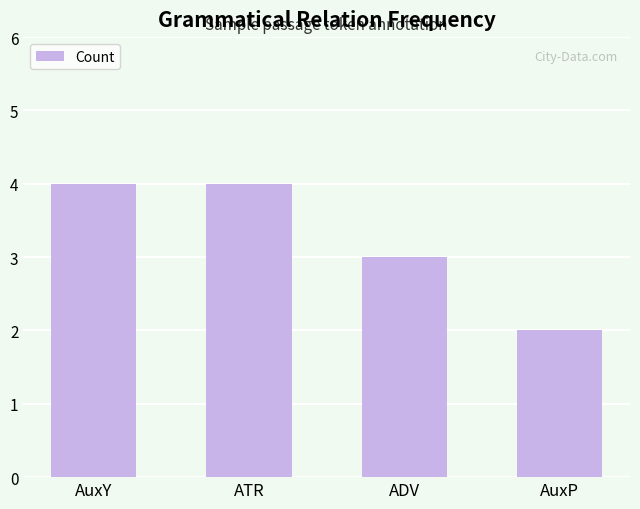

What is the sum of all values?

13